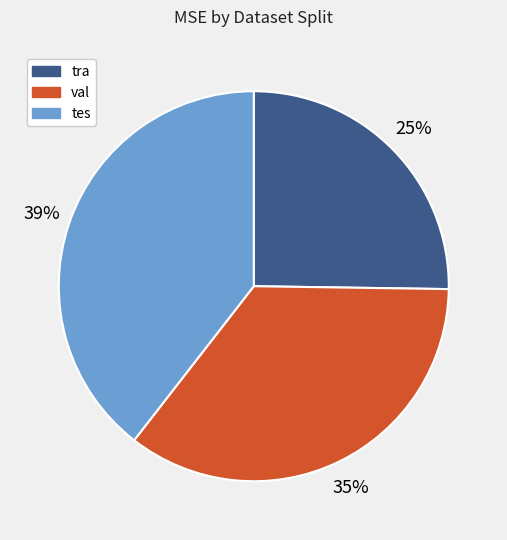

What percentage is the val slice, to the nearest percent?

35%